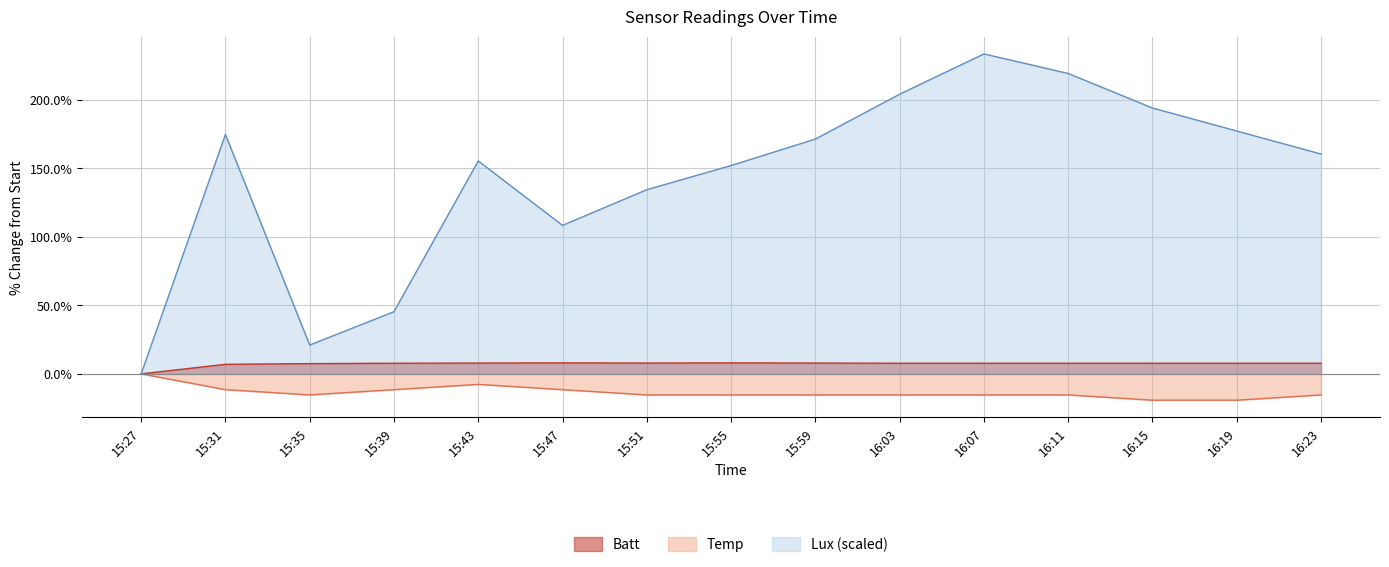

What is the difference between the highest and lowest values at 16:03?

219.6